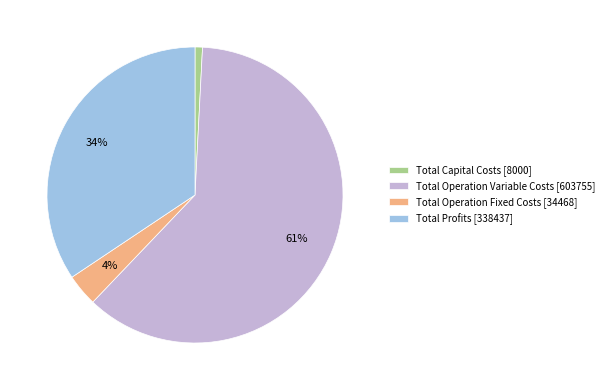

What is the majority slice?

Total Operation Variable Costs